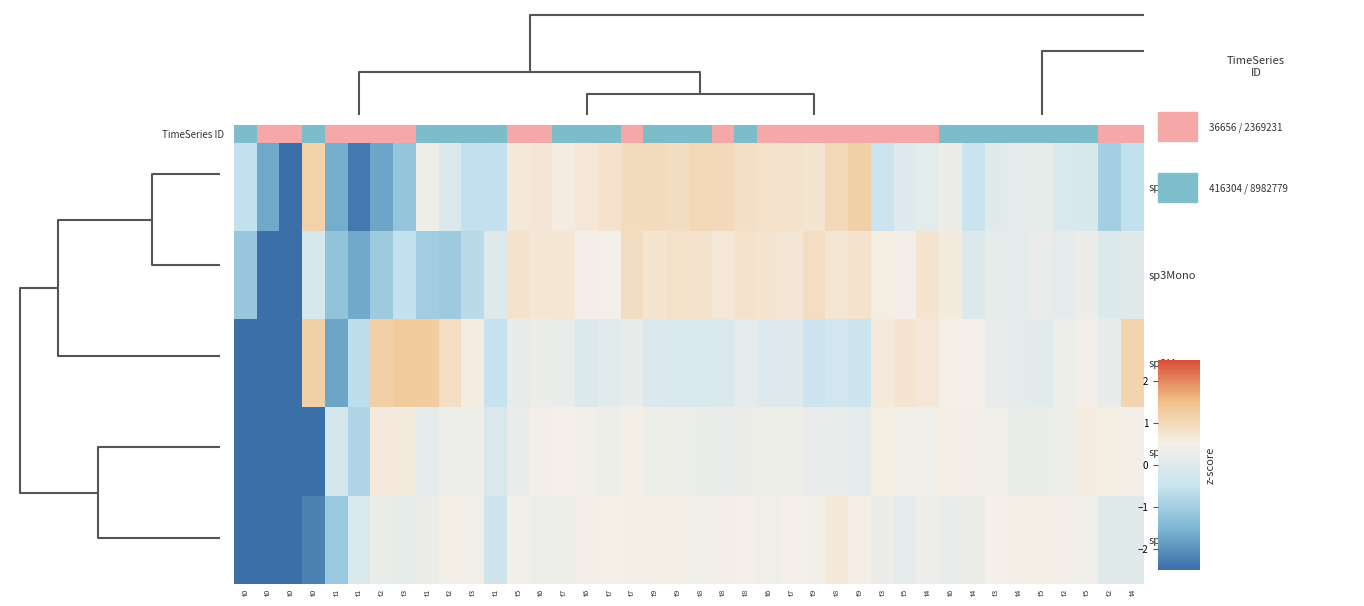

Reading left to right, extract all data points from this chart.

sp0Mono: t0=-0.6	t0=-1.7	t0=-2.9	t0=1.2	t1=-1.6	t1=-2.3	t2=-1.7	t3=-1.2	t1=0.4	t2=-0.1	t3=-0.6	t1=-0.6	t5=0.7	t6=0.7	t7=0.6	t6=0.7	t7=0.8	t7=1.0	t9=1.0	t9=0.9	t8=1.0	t8=1.0	t8=0.8	t6=0.8	t7=0.8	t9=0.7	t8=1.0	t9=1.2	t3=-0.4	t5=0.0	t4=0.1	t6=0.3	t4=-0.5	t3=0.1	t4=0.1	t5=0.2	t2=-0.1	t5=-0.2	t2=-1.0	t4=-0.6
sp3Mono: t0=-1.1	t0=-3.1	t0=-3.1	t0=-0.2	t1=-1.2	t1=-1.7	t2=-1.1	t3=-0.6	t1=-1.0	t2=-1.1	t3=-0.7	t1=-0.0	t5=0.8	t6=0.7	t7=0.7	t6=0.5	t7=0.5	t7=0.9	t9=0.8	t9=0.8	t8=0.8	t8=0.7	t8=0.8	t6=0.7	t7=0.7	t9=0.9	t8=0.7	t9=0.8	t3=0.6	t5=0.5	t4=0.8	t6=0.6	t4=-0.0	t3=0.2	t4=0.1	t5=0.3	t2=0.2	t5=0.3	t2=-0.0	t4=0.0
sp2Mono: t0=-2.6	t0=-3.3	t0=-2.6	t0=1.2	t1=-1.7	t1=-0.7	t2=1.2	t3=1.3	t1=1.3	t2=0.9	t3=0.6	t1=-0.5	t5=0.2	t6=0.3	t7=0.2	t6=-0.1	t7=0.1	t7=0.2	t9=-0.0	t9=-0.1	t8=-0.1	t8=-0.1	t8=0.1	t6=-0.0	t7=-0.0	t9=-0.4	t8=-0.3	t9=-0.4	t3=0.6	t5=0.7	t4=0.7	t6=0.5	t4=0.5	t3=0.2	t4=0.1	t5=0.1	t2=0.3	t5=0.5	t2=0.2	t4=1.1
sp1Mono: t0=-2.5	t0=-3.1	t0=-3.5	t0=-2.5	t1=-0.2	t1=-0.8	t2=0.6	t3=0.6	t1=0.2	t2=0.3	t3=0.3	t1=-0.1	t5=0.2	t6=0.4	t7=0.5	t6=0.4	t7=0.4	t7=0.5	t9=0.4	t9=0.3	t8=0.3	t8=0.3	t8=0.3	t6=0.4	t7=0.4	t9=0.2	t8=0.2	t9=0.1	t3=0.6	t5=0.4	t4=0.4	t6=0.5	t4=0.4	t3=0.4	t4=0.3	t5=0.3	t2=0.4	t5=0.6	t2=0.6	t4=0.5
sp4Mono: t0=-3.0	t0=-3.2	t0=-2.9	t0=-2.2	t1=-1.1	t1=-0.1	t2=0.3	t3=0.2	t1=0.3	t2=0.5	t3=0.4	t1=-0.4	t5=0.4	t6=0.3	t7=0.4	t6=0.5	t7=0.5	t7=0.5	t9=0.5	t9=0.5	t8=0.4	t8=0.5	t8=0.5	t6=0.4	t7=0.5	t9=0.4	t8=0.7	t9=0.5	t3=0.3	t5=0.1	t4=0.3	t6=0.2	t4=0.3	t3=0.5	t4=0.5	t5=0.5	t2=0.5	t5=0.4	t2=0.0	t4=0.1